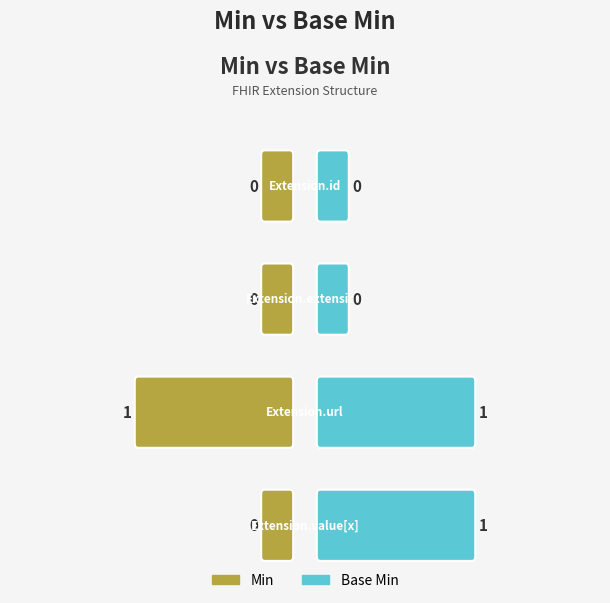

How many bars are there in each group?

2